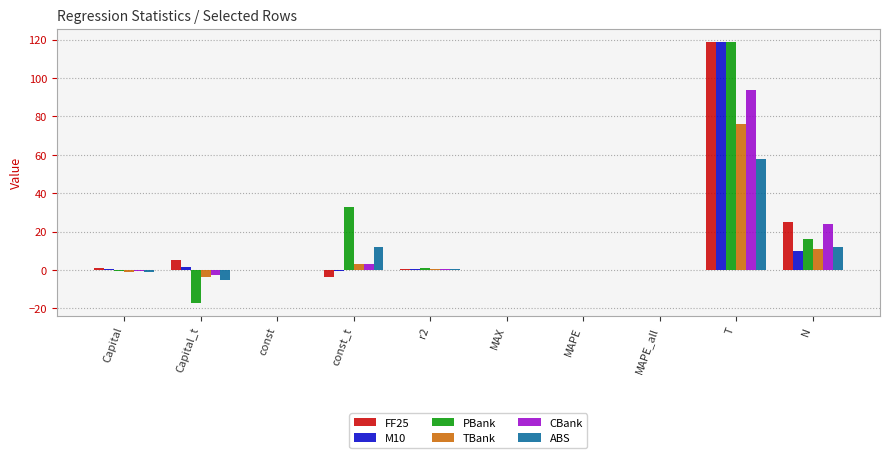

At which category is the sum across all series the highest?

T